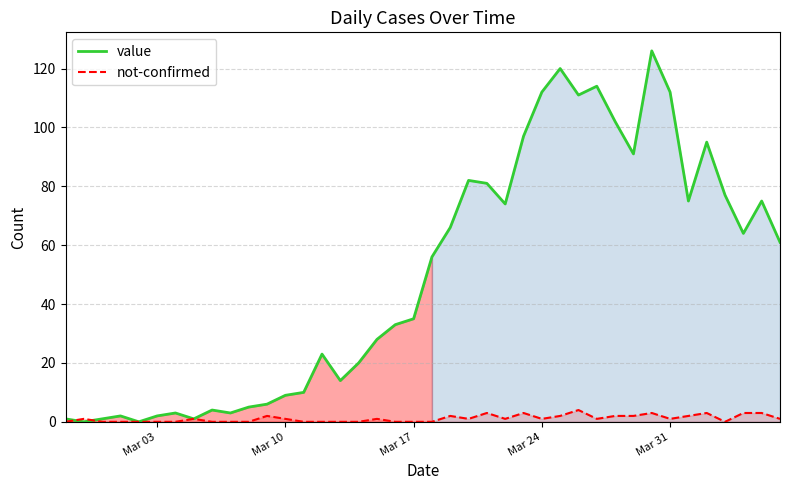

Which series ends up on top after the final intersection of value and not-confirmed?

value